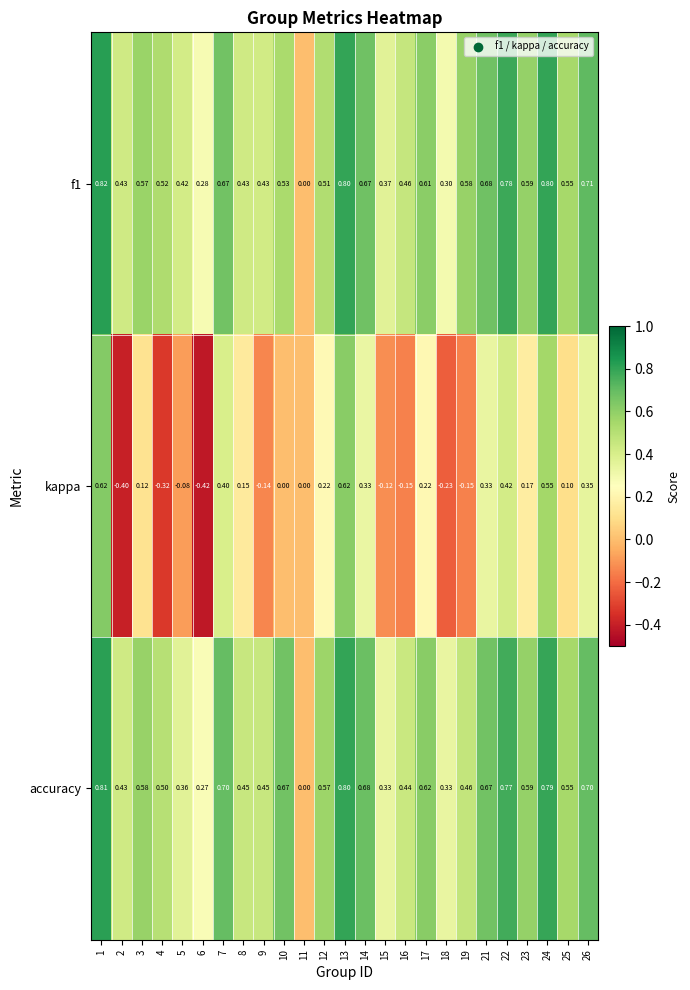

Rank the series at 17 from highest to lowest value.

accuracy, f1, kappa